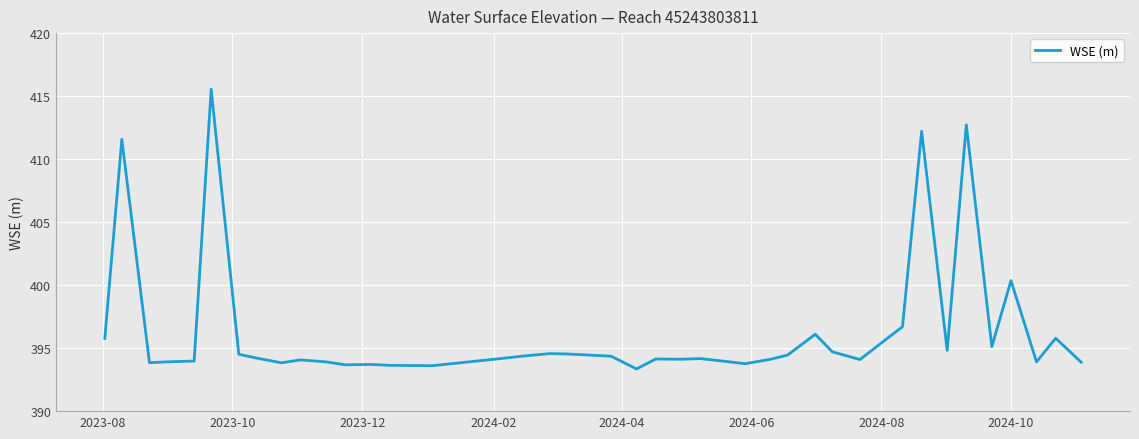

How many lines are shown in the chart?

1